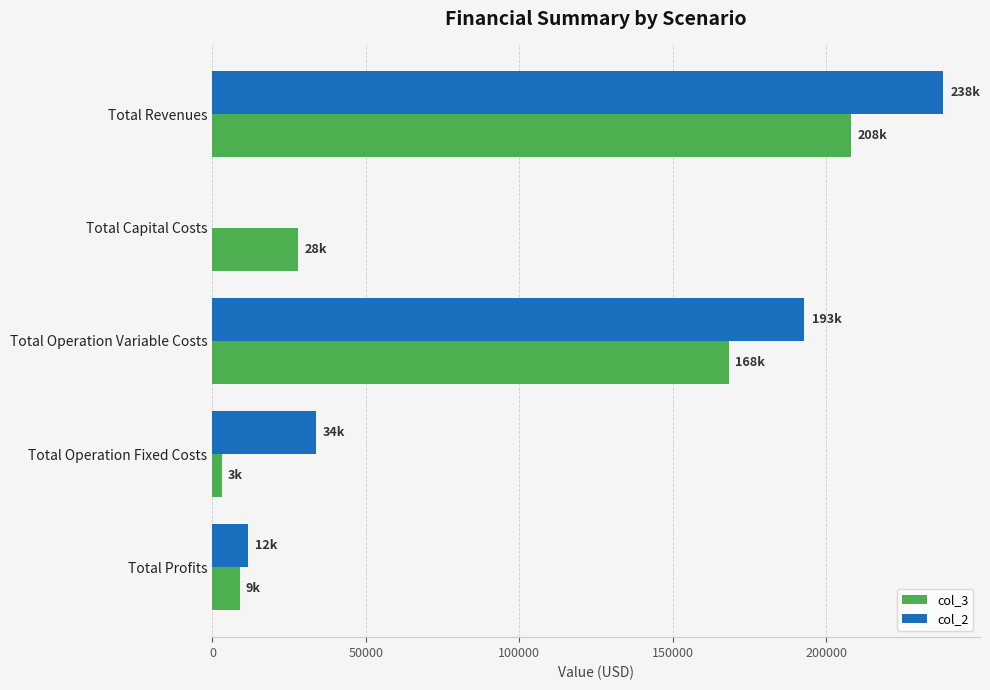

What is the sum of the col_2 values at Total Operation Variable Costs and Total Revenues?

430930.2